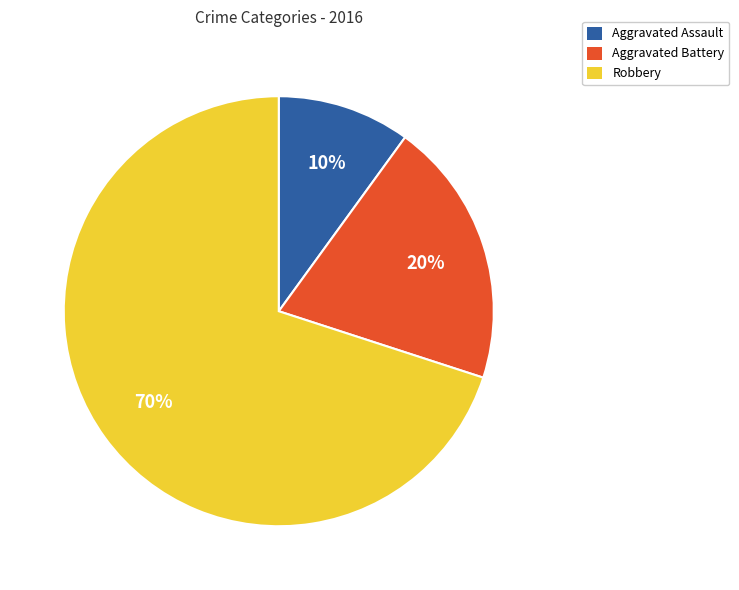

To the nearest percent, what is the combined percentage of Aggravated Assault and Aggravated Battery?

30%